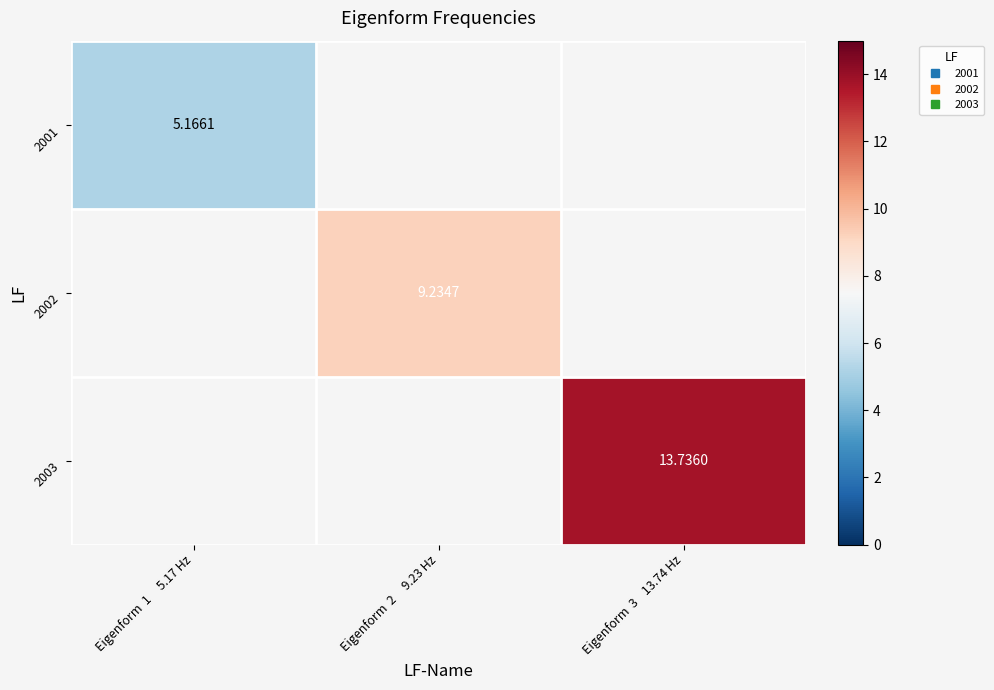

Read the 2001 value at Eigenform 1 5.17 Hz.

5.2